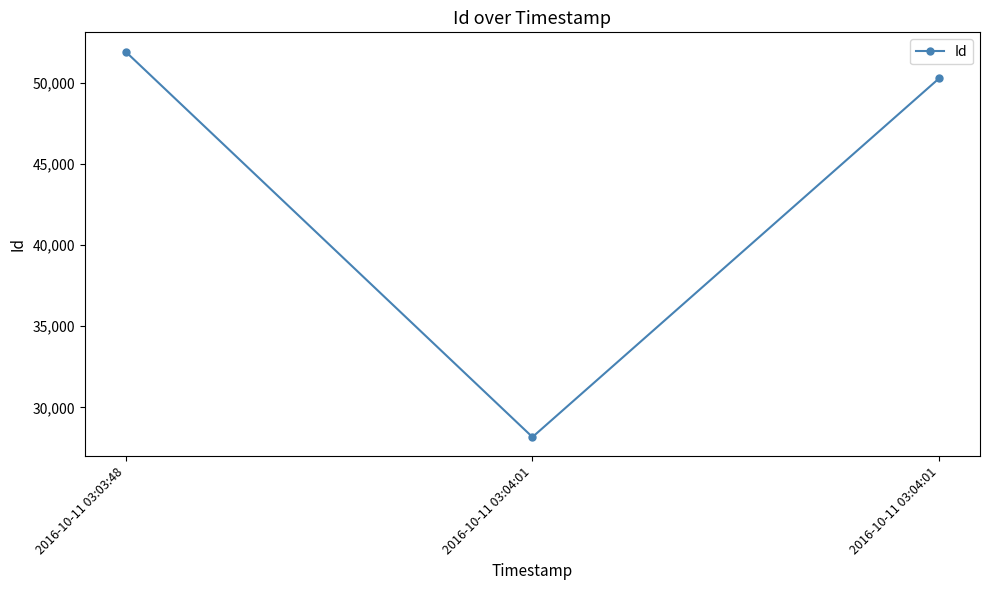

How many lines are shown in the chart?

1